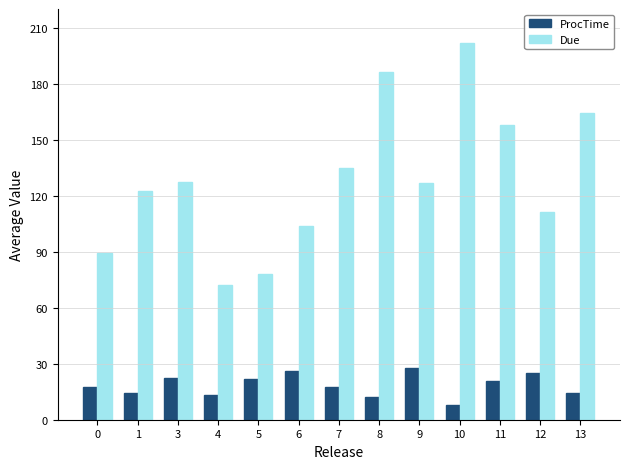

Where does the Due series first go above 127?

3